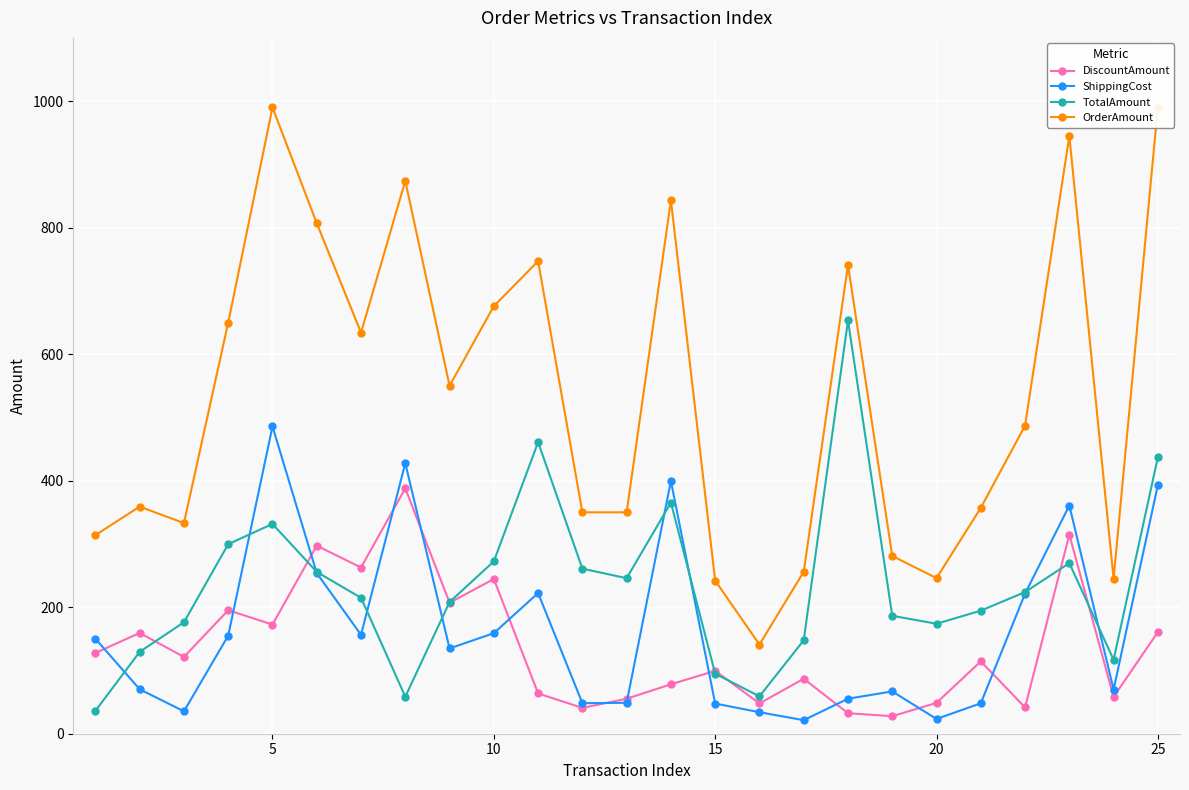

What is the maximum value for TotalAmount?

653.2